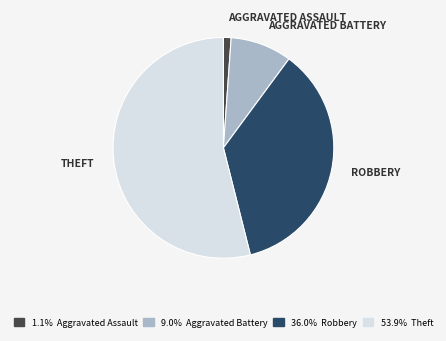

Is there a majority slice in this chart?

Yes